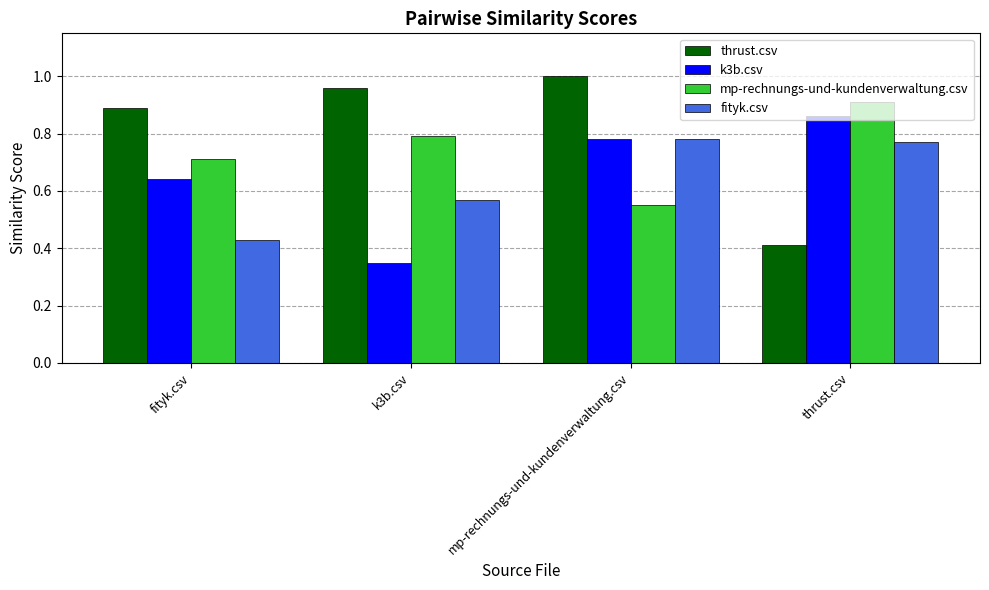

Count the number of categories in the chart.

4